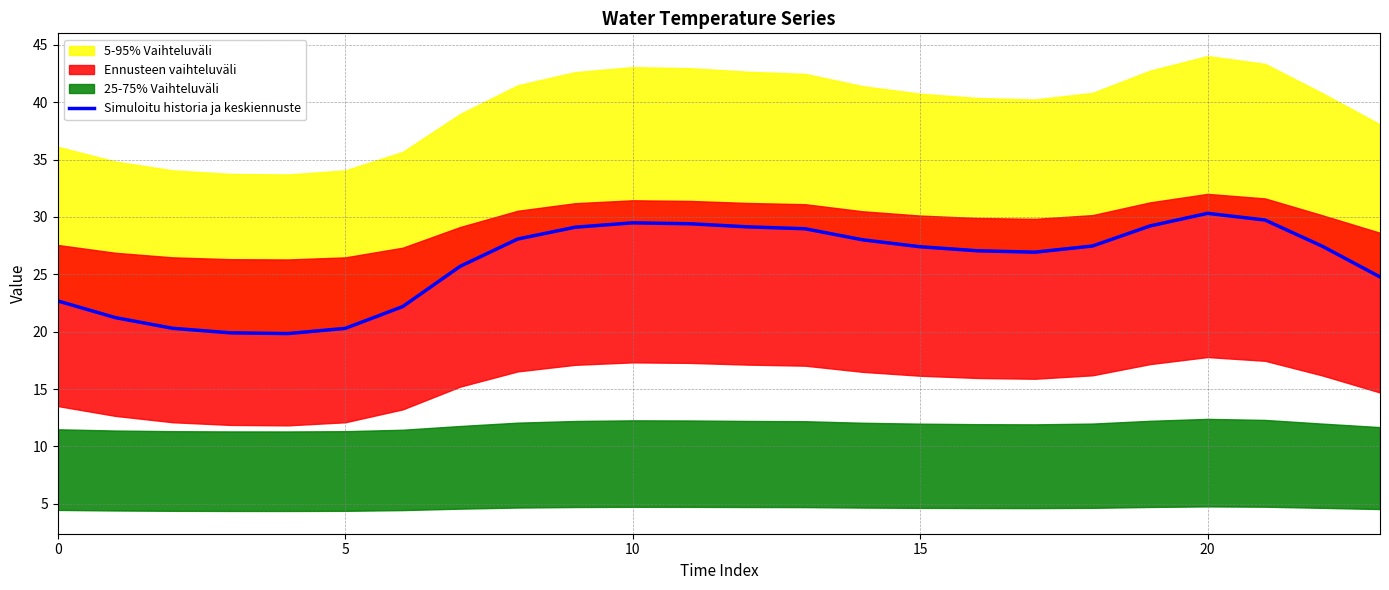

What is the greatest value displayed?

30.3